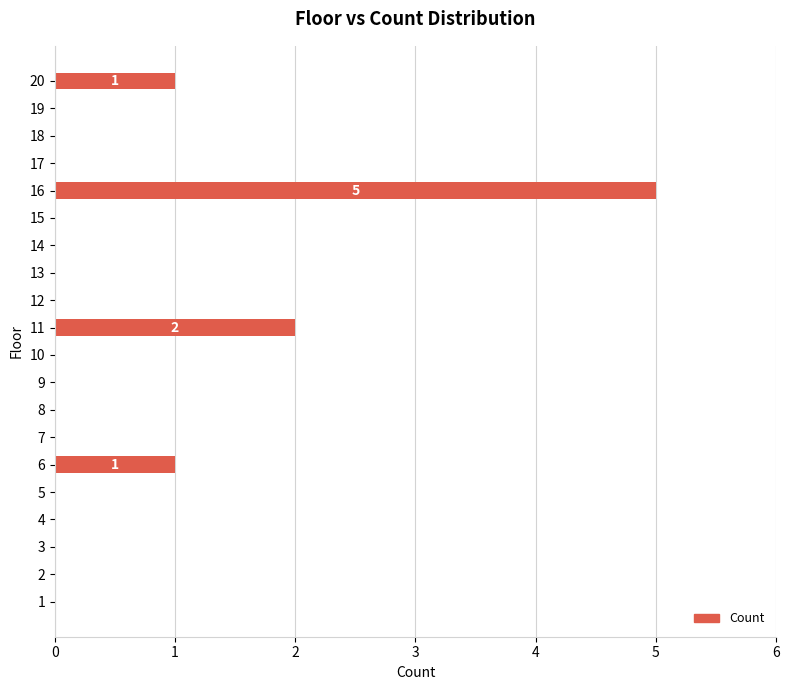

How many series are shown in this chart?

1